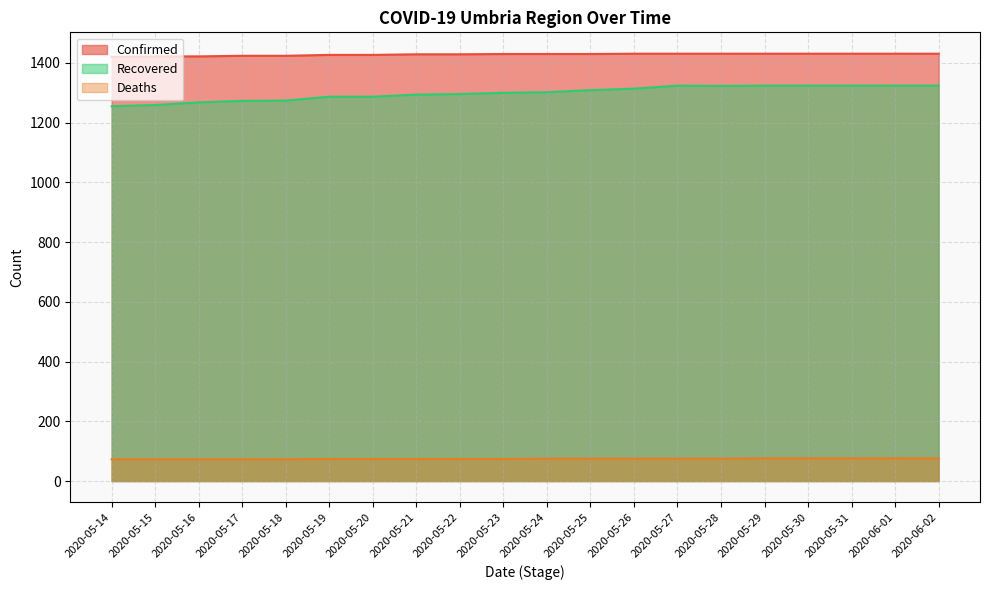

What is the label of the 11th point from the right?

2020-05-23